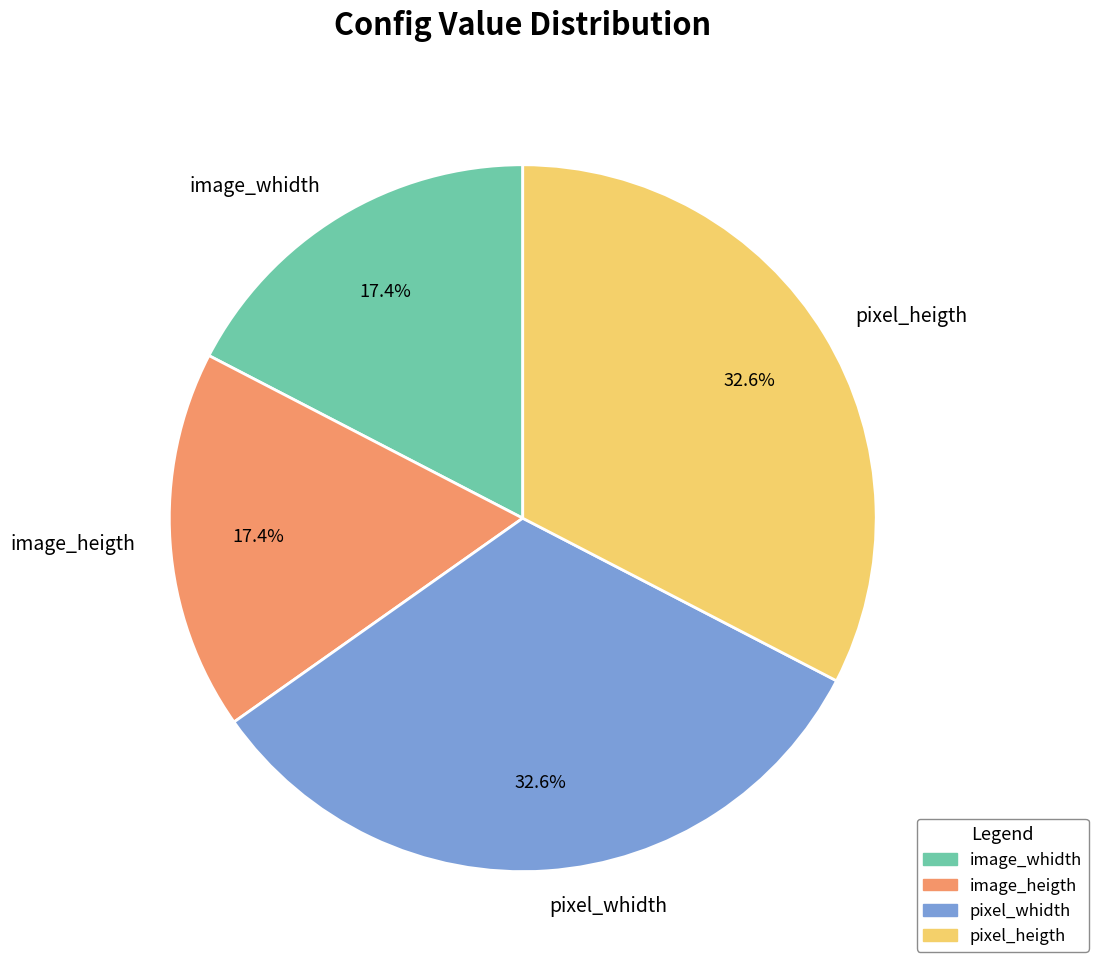

Is it true that pixel_whidth is 33% of the pie?

True